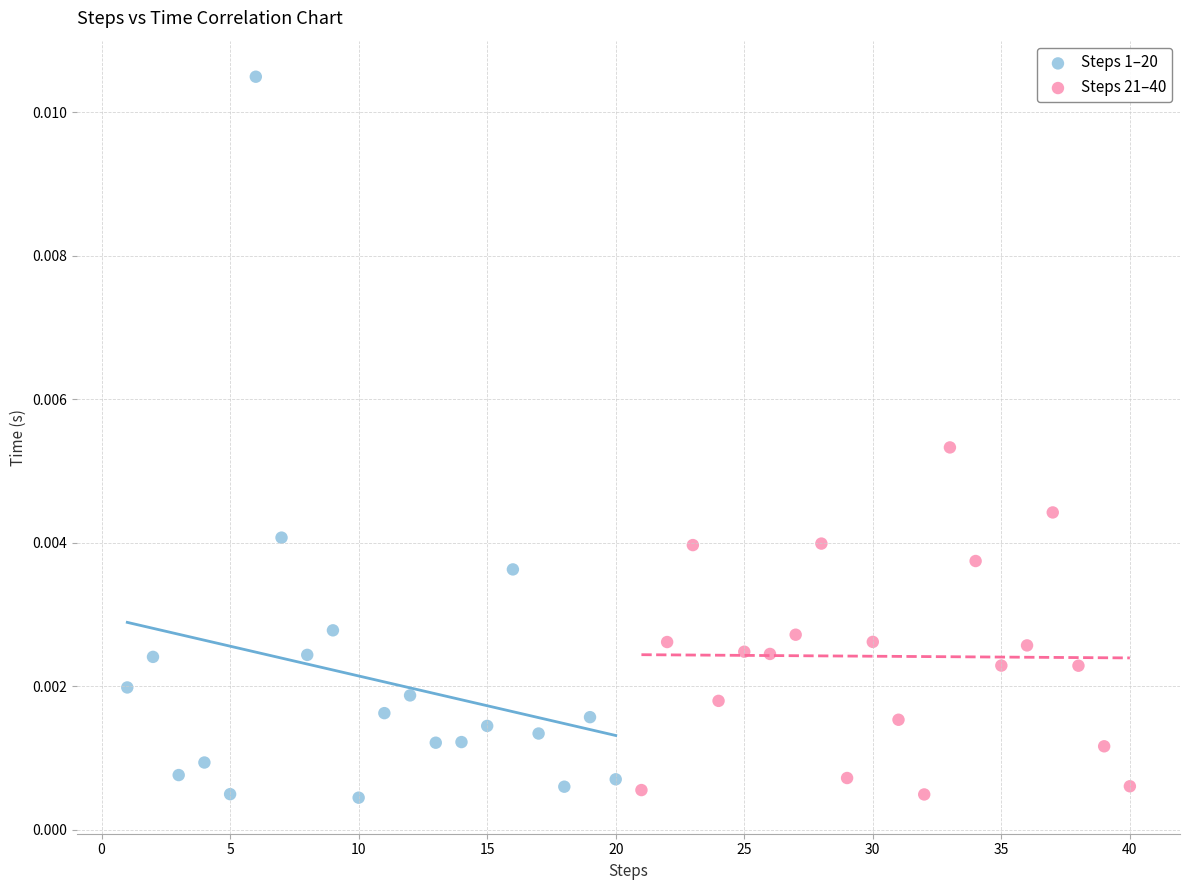

Which series contains the highest Y value?

Steps 1–20